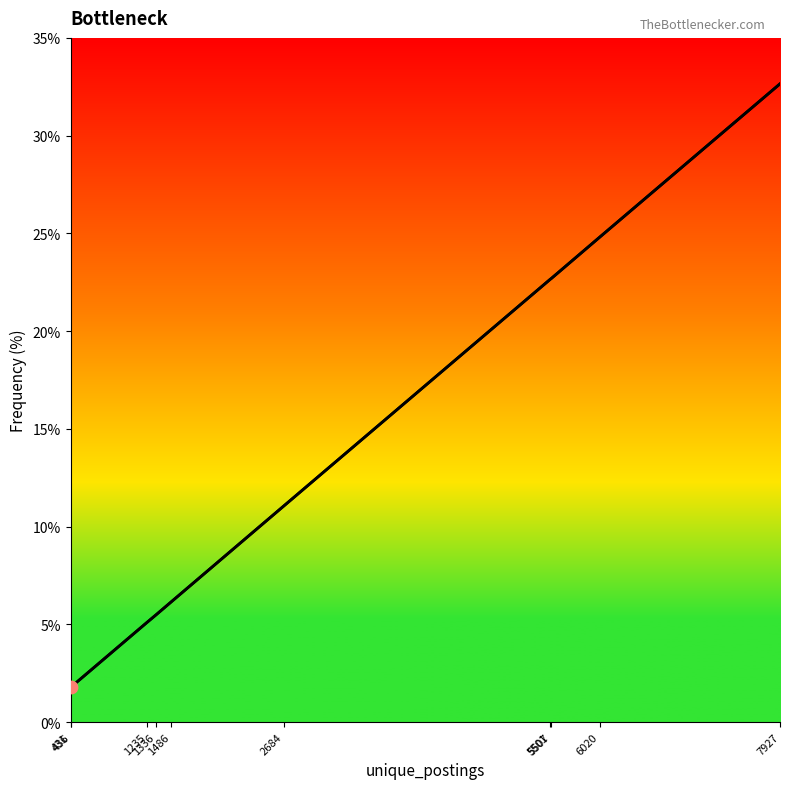

What is the ratio of the value at 7927 to the value at 1336?

5.9